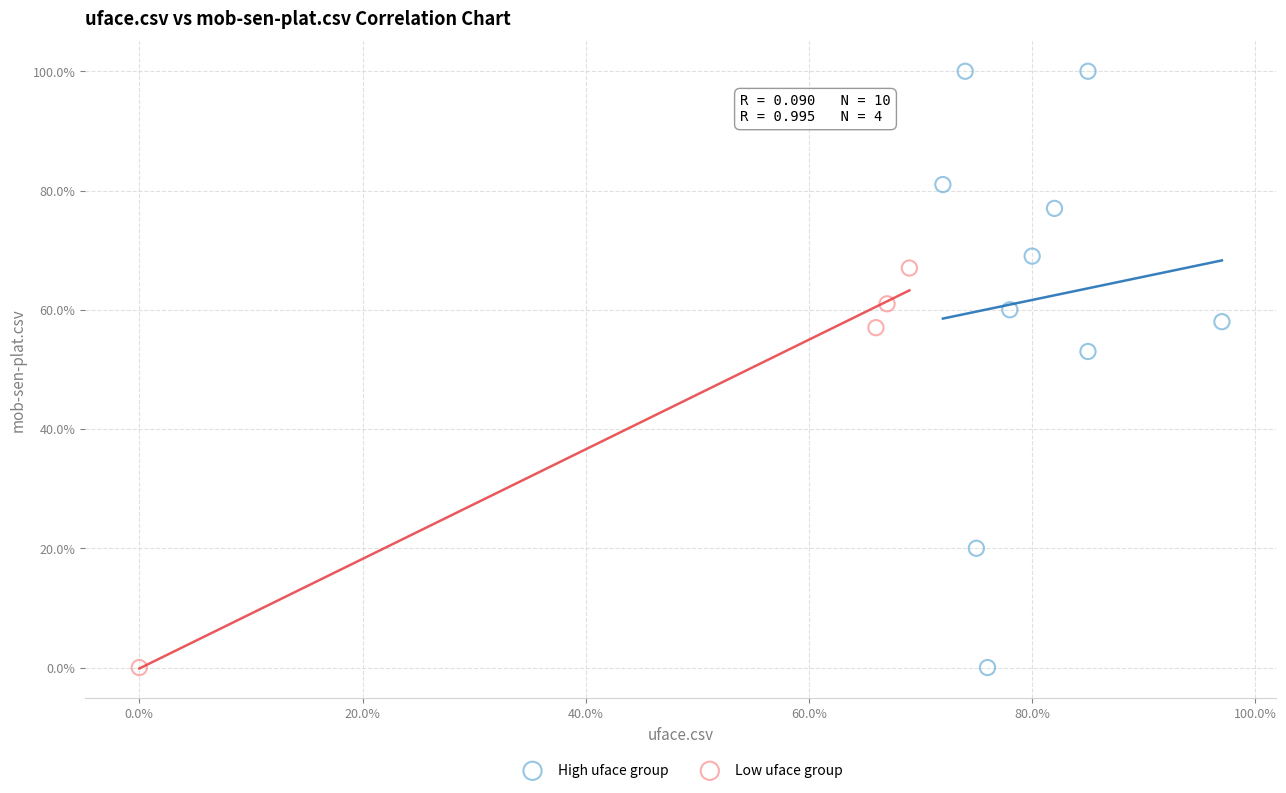

Which series reaches the maximum Y coordinate?

High uface group